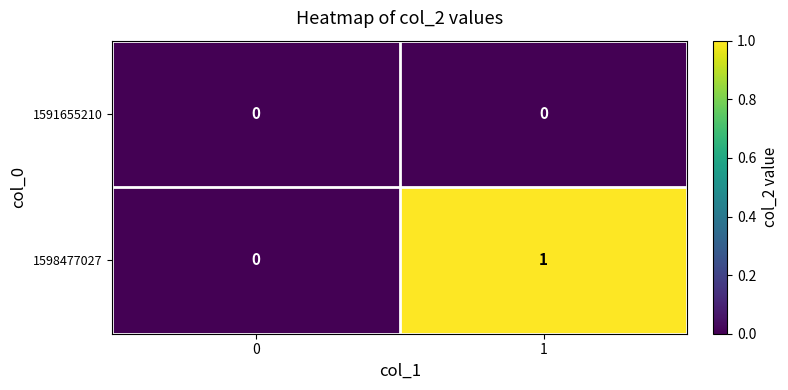

What is the maximum value shown in the chart?

1